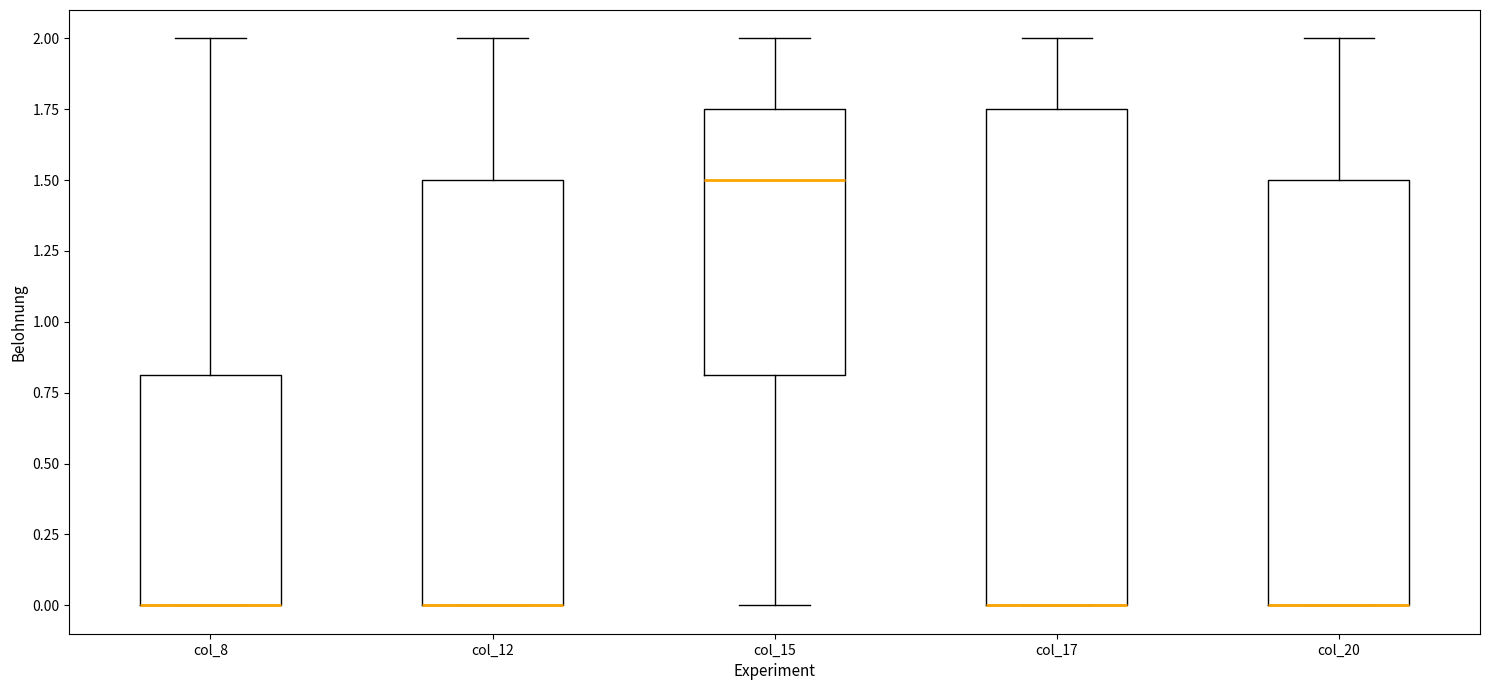

Which box is the tallest, from its lower edge to its upper edge?

col_17